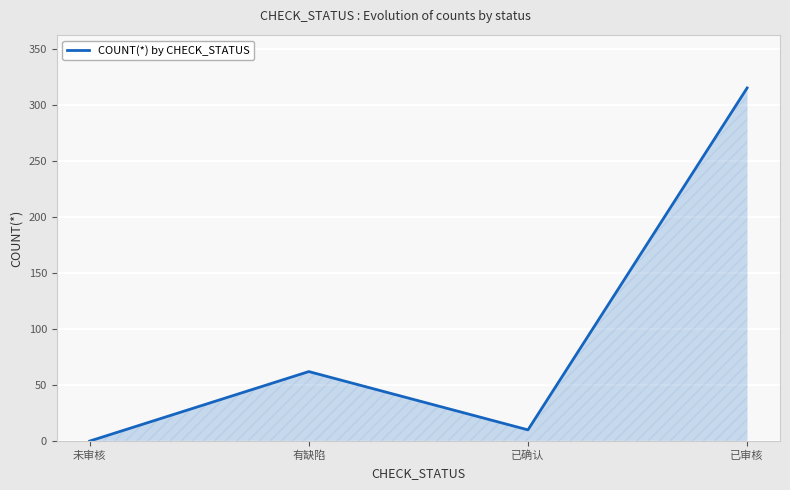

The value at 已审核 is 200. True or false?

False